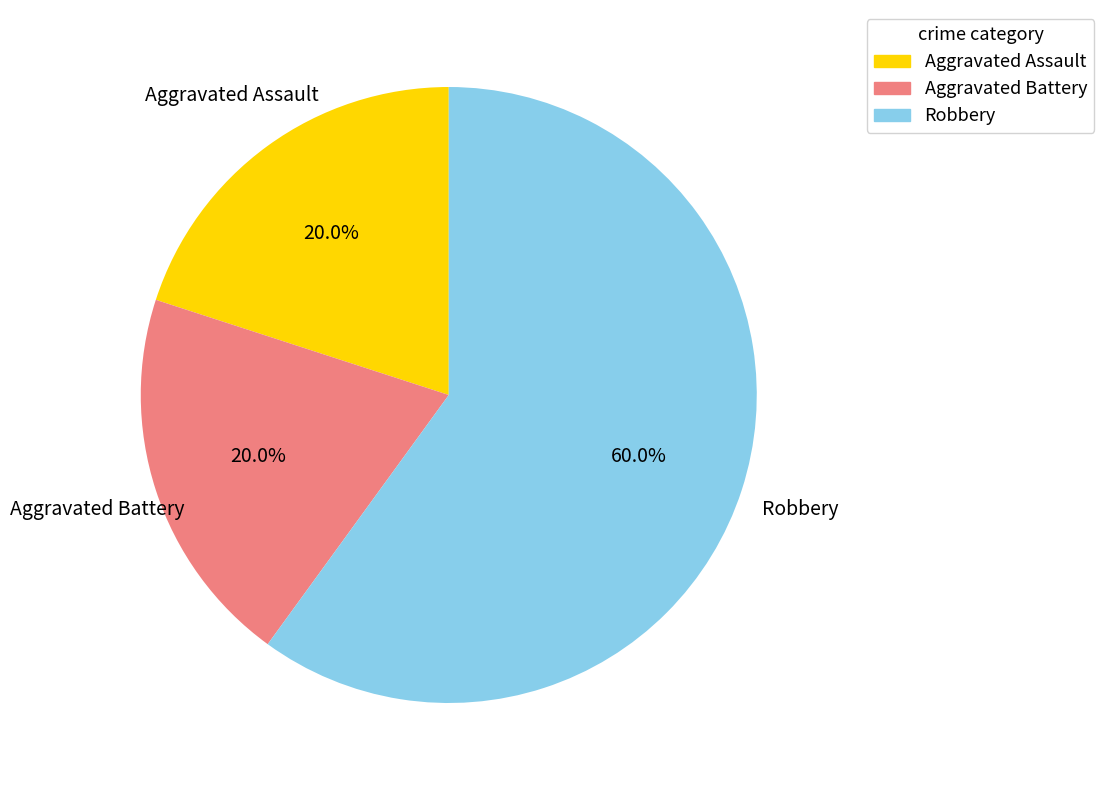

To the nearest percent, what is the difference between the largest and smallest slice percentages?

40%